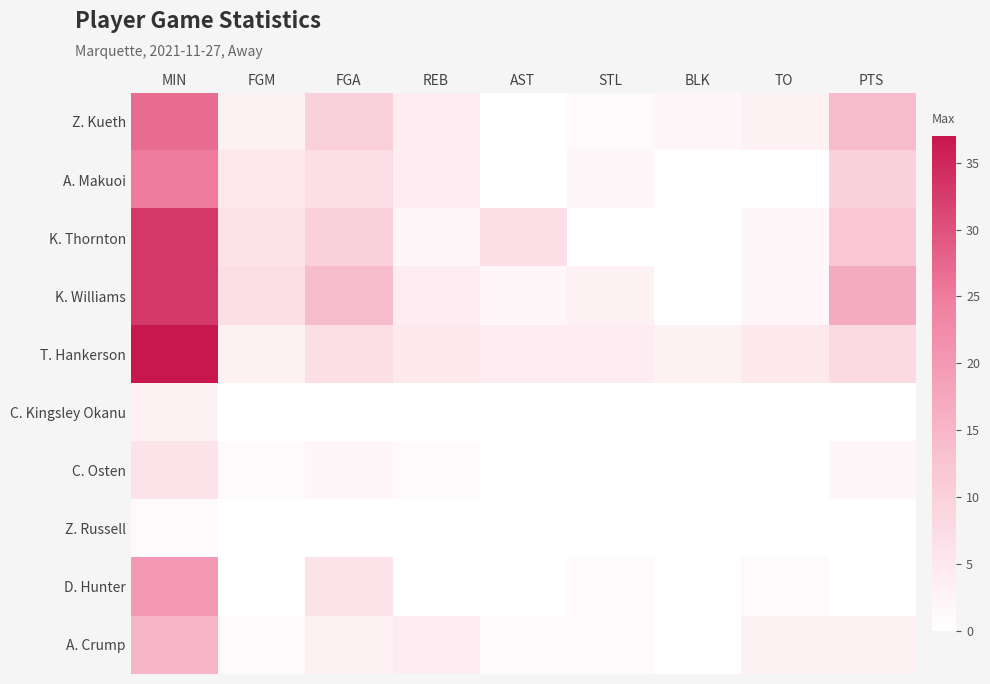

Rank the series at MIN from highest to lowest value.

T. Hankerson, K. Thornton, K. Williams, Z. Kueth, A. Makuoi, D. Hunter, A. Crump, C. Osten, C. Kingsley Okanu, Z. Russell